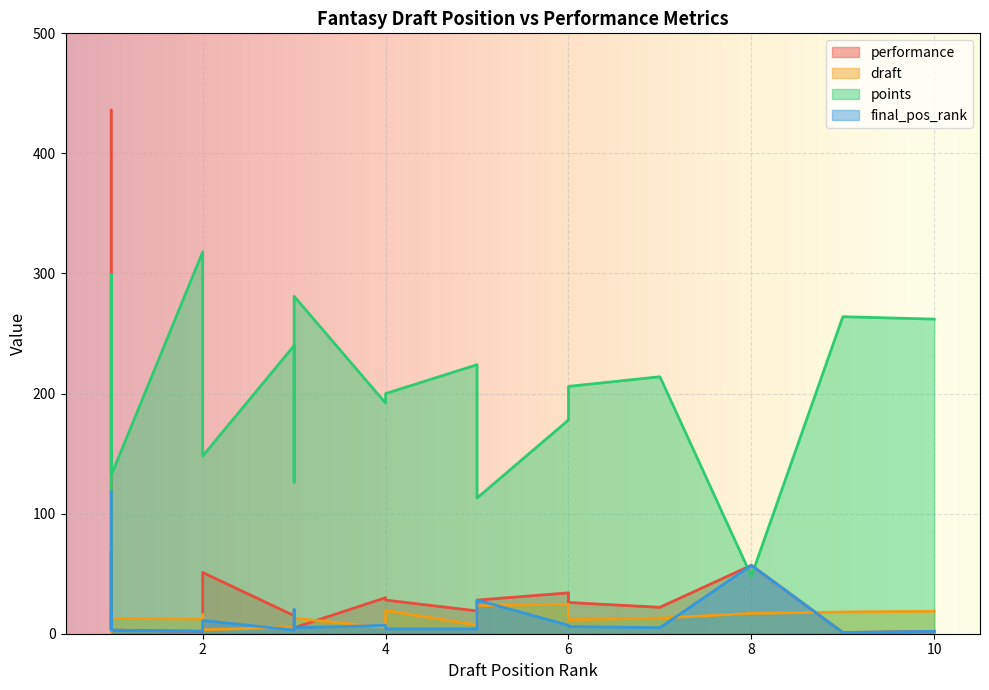

What is the sum of all final_pos_rank values?

307.0